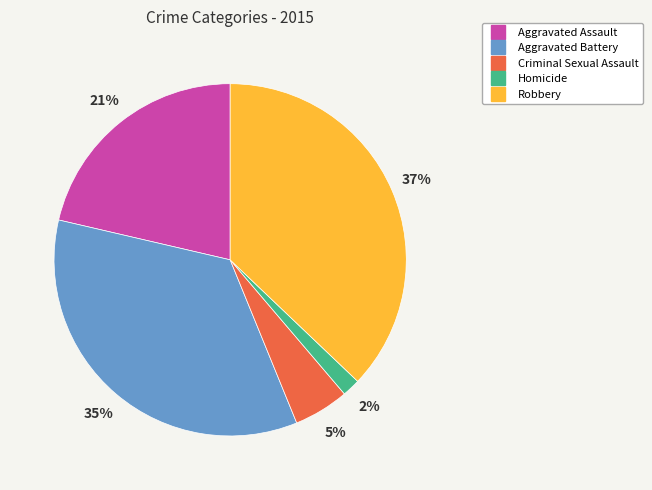

To the nearest percent, what is the combined percentage of Aggravated Assault and Homicide?

23%